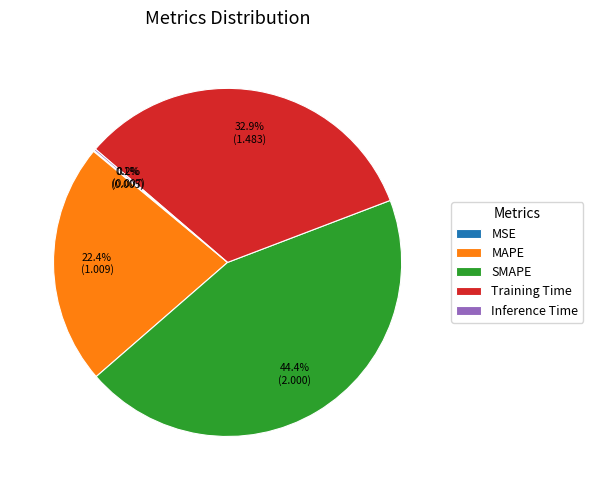

To the nearest percent, what is the difference between the largest and smallest slice percentages?

44%